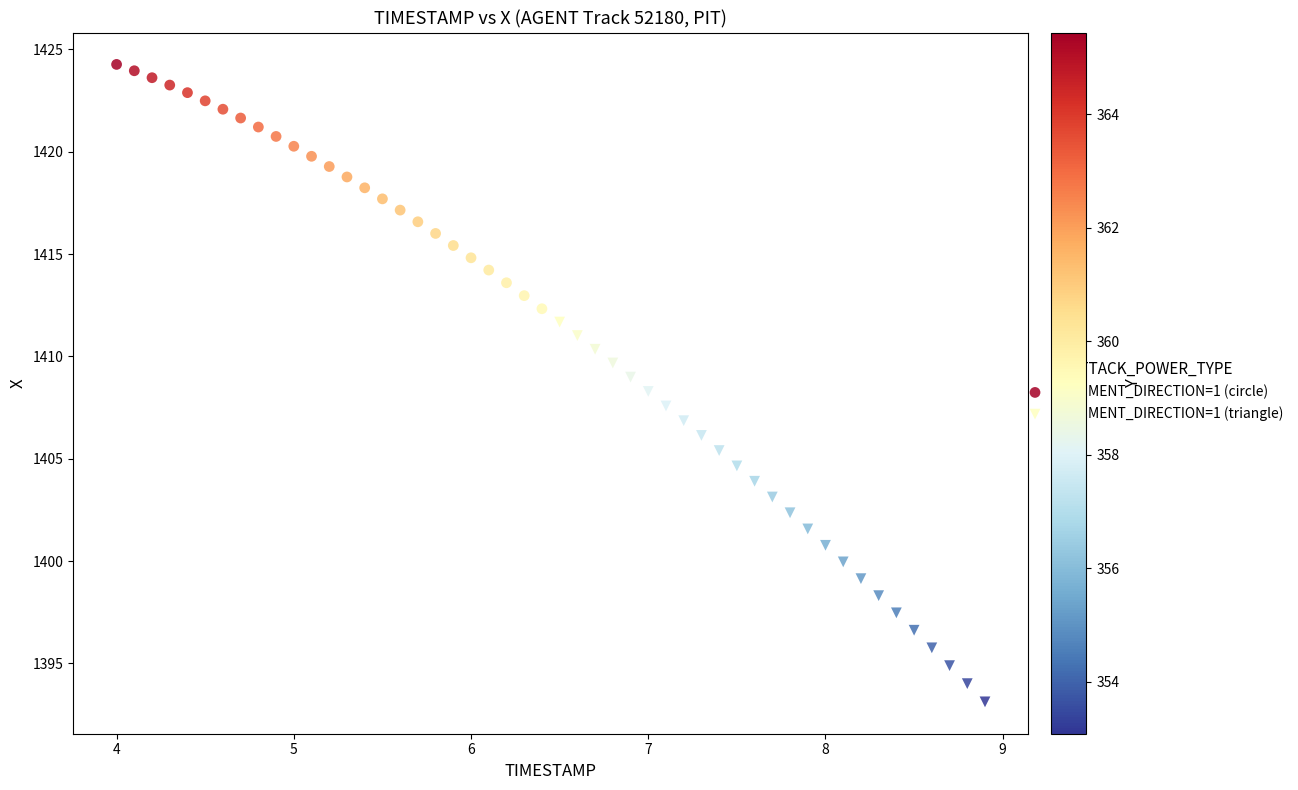

Which series has the largest Y range (max minus min)?

AUGMENT_DIRECTION=1 (triangle)